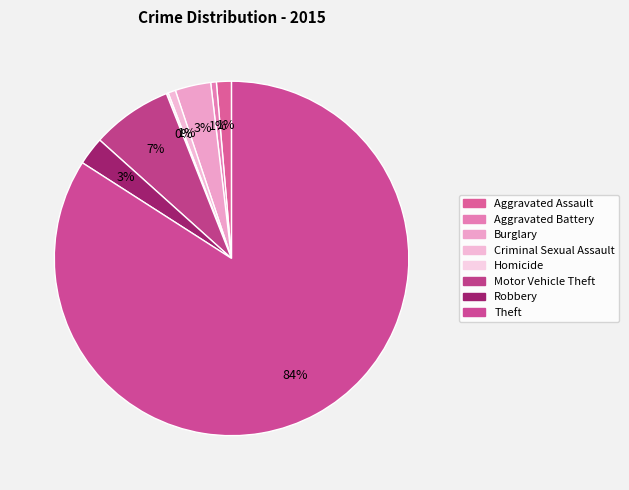

Which has a higher value, Burglary or Homicide?

Burglary